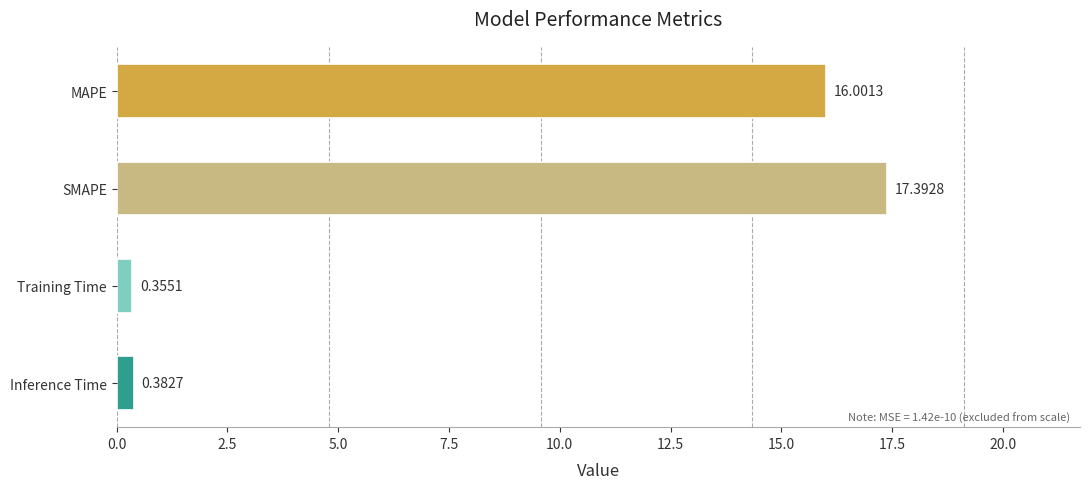

Where is the data nearest to the value 8?

Inference Time